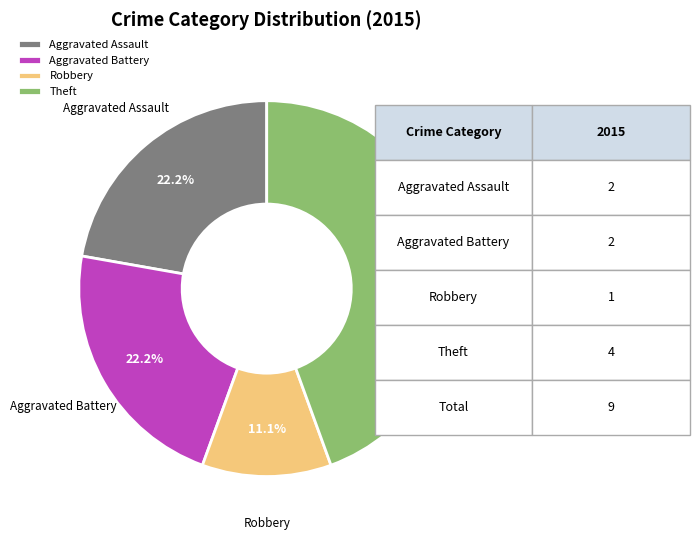

What is the smallest slice in the pie chart?

Robbery